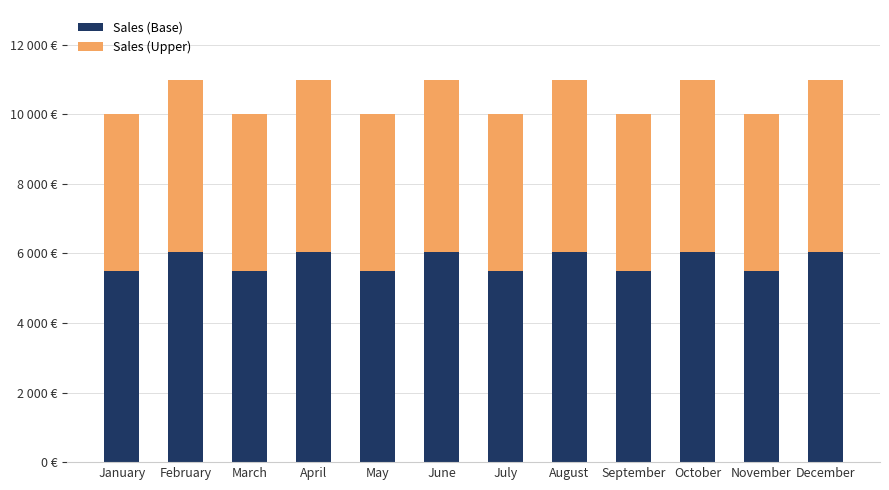

Does the chart contain stacked bars?

Yes